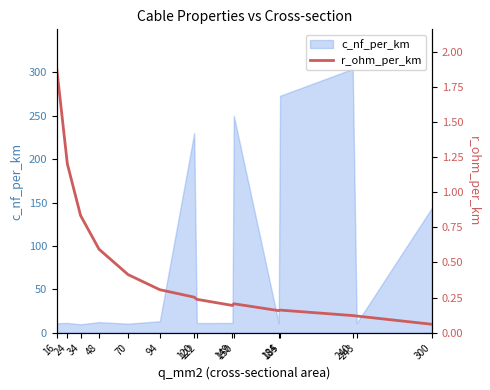

Is it true that the value at 16 is 0.9?

False